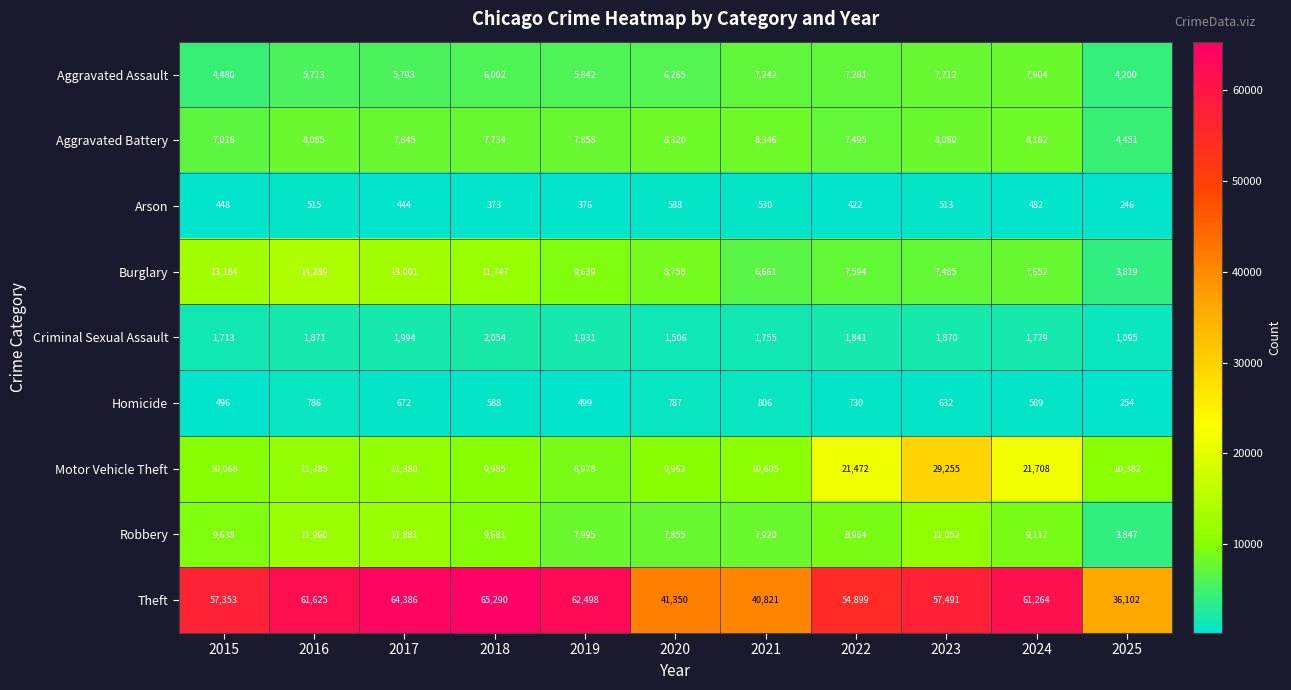

Where is Burglary nearest to the value 9054?

2020